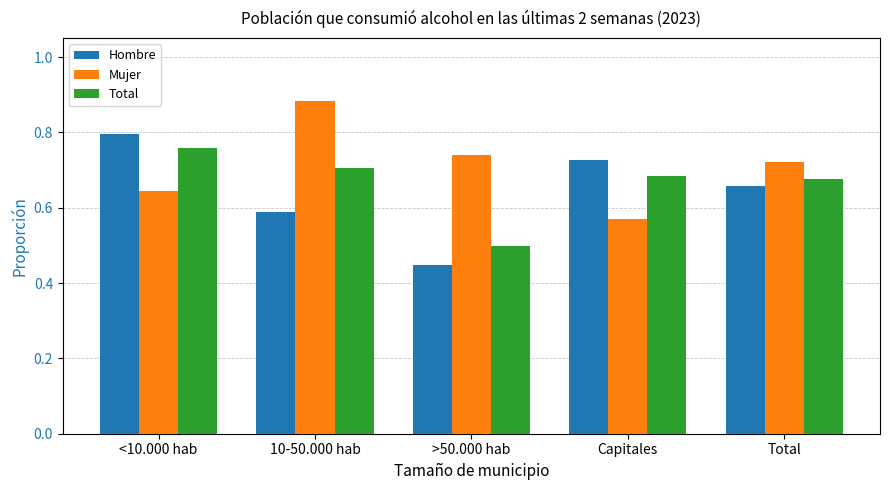

What is the sum of the Mujer values at Total and <10.000 hab?

1.4